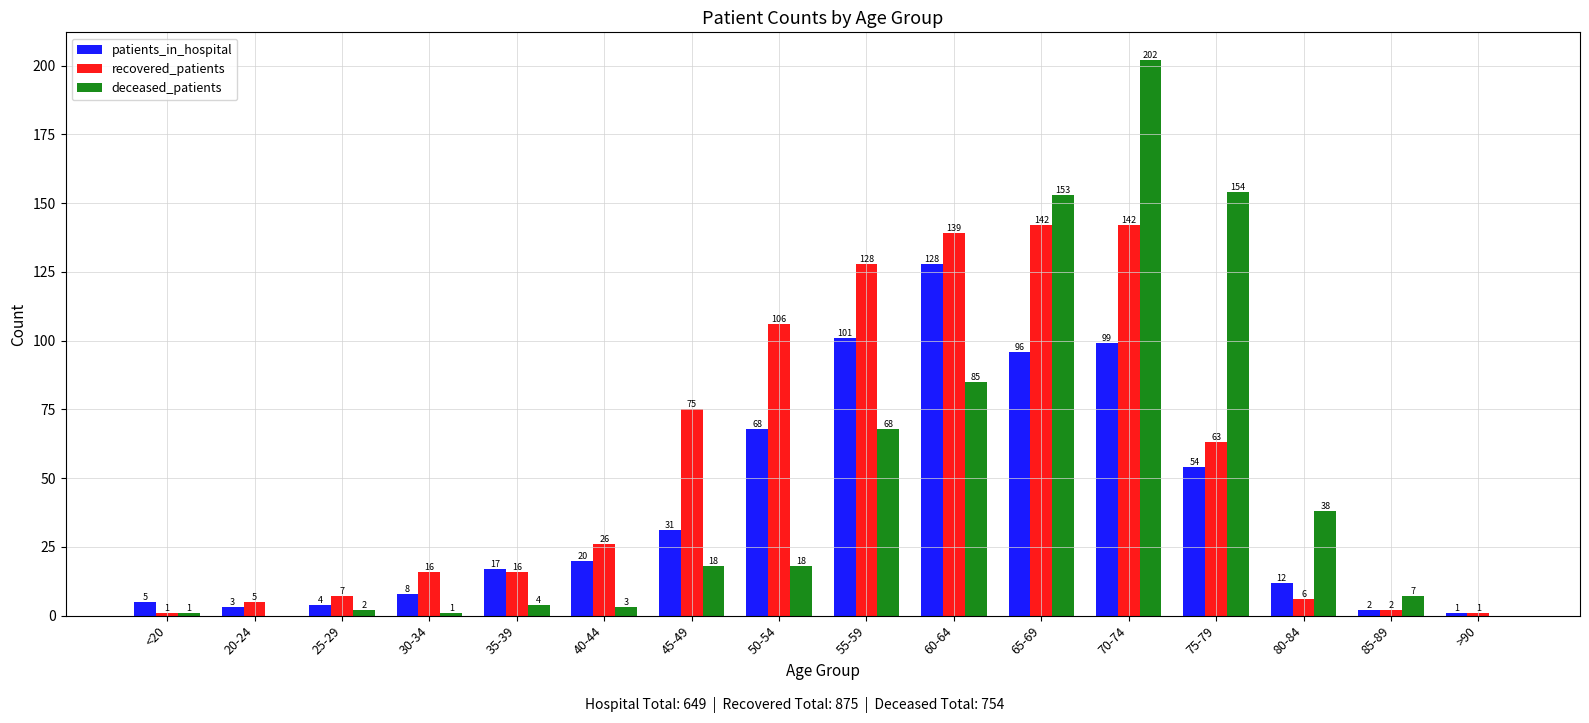

What is the total value across all series at 20-24?

8